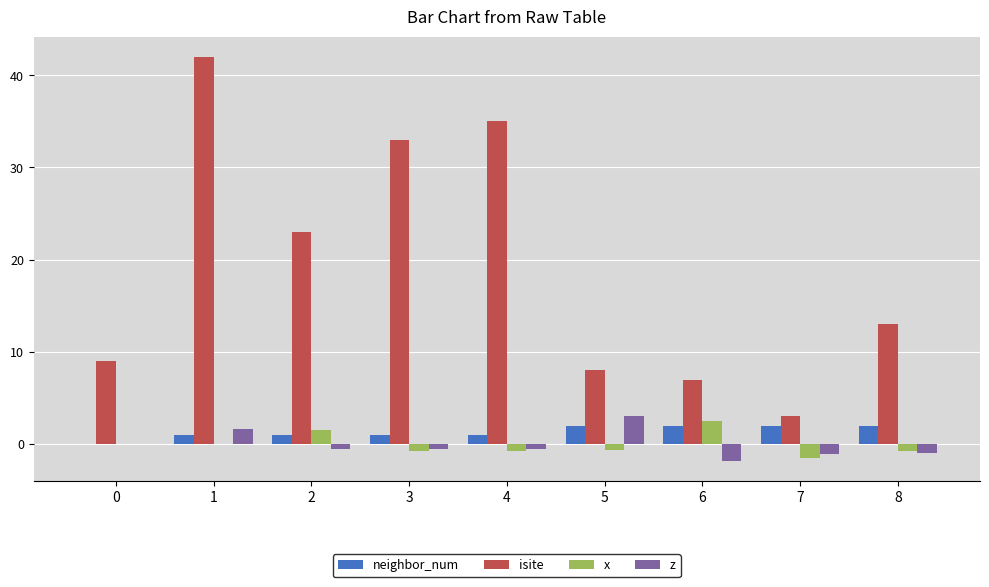

What is the sum of all x values?

-0.4